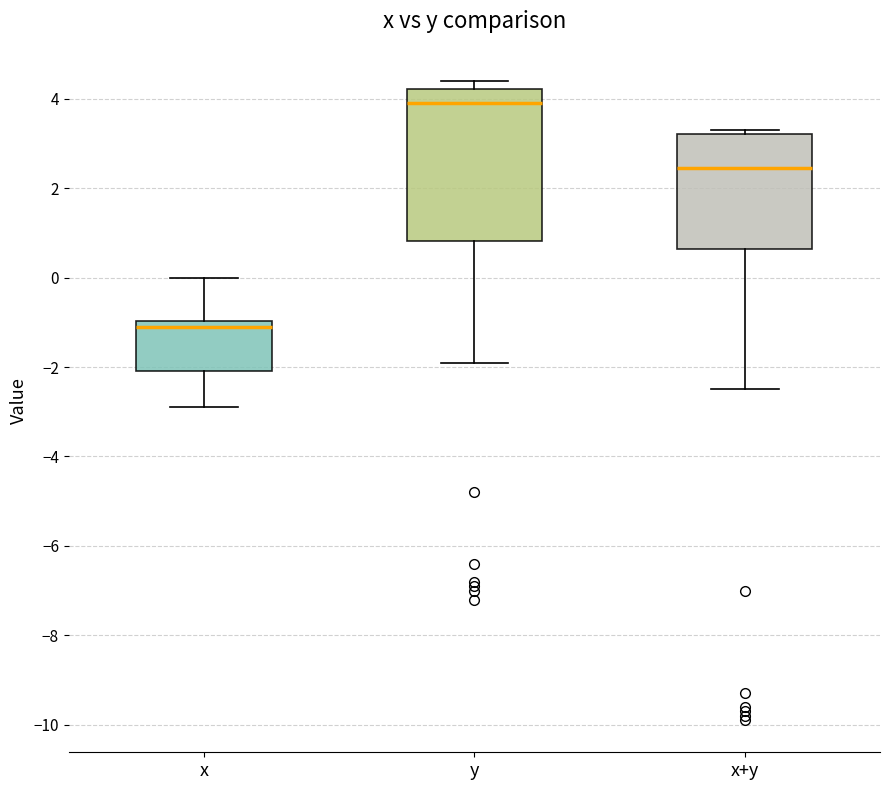

Which box's median line is the lowest?

x